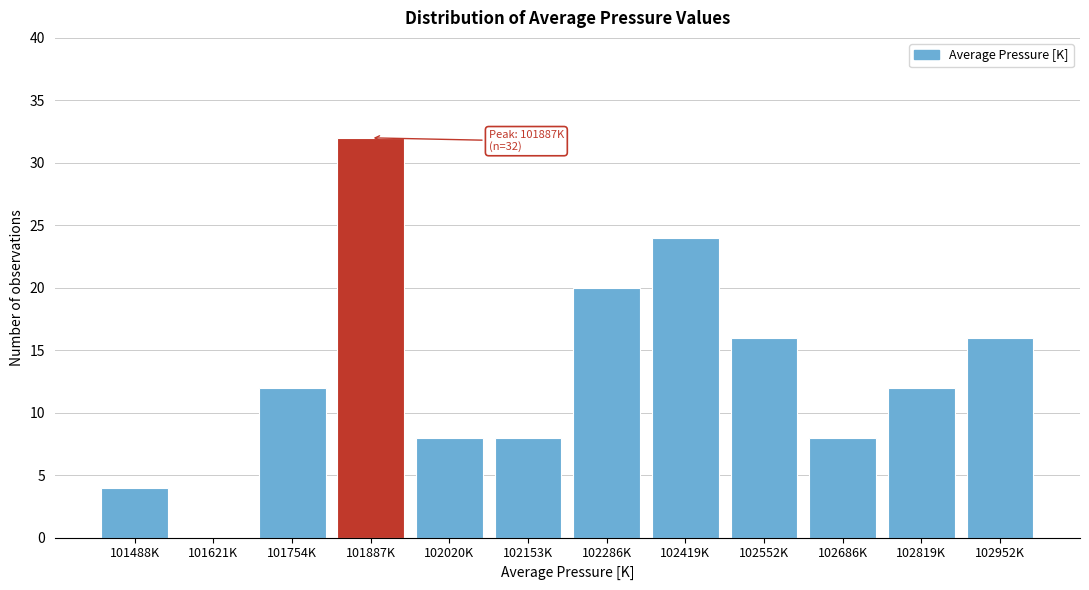

Reading left to right, what are all the values shown in this chart?

101488K=4	101621K=0	101754K=12	101887K=32	102020K=8	102153K=8	102286K=20	102419K=24	102552K=16	102686K=8	102819K=12	102952K=16